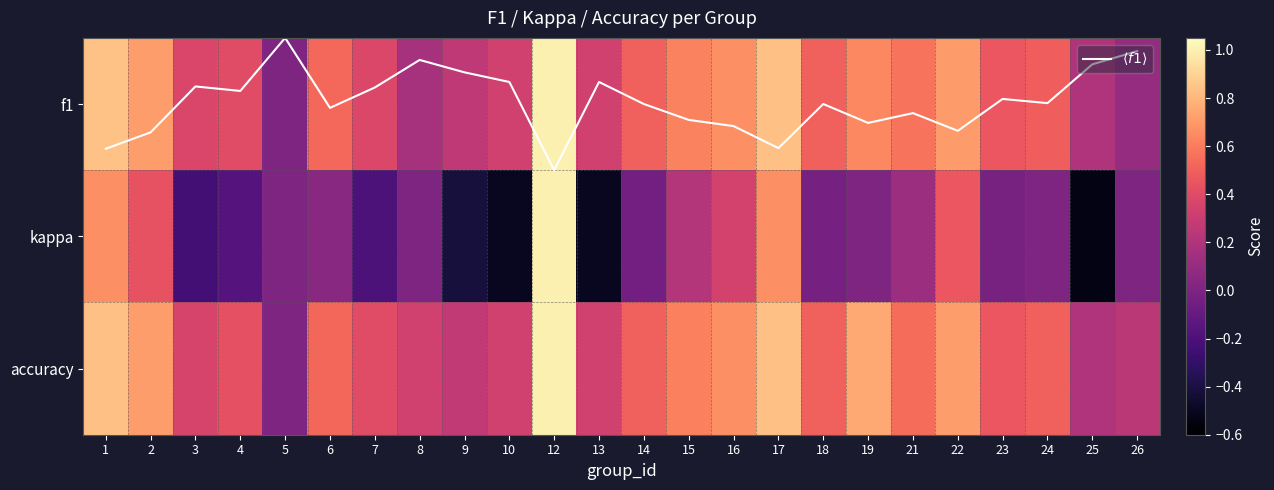

How many f1 values are between 0 and 1?

24